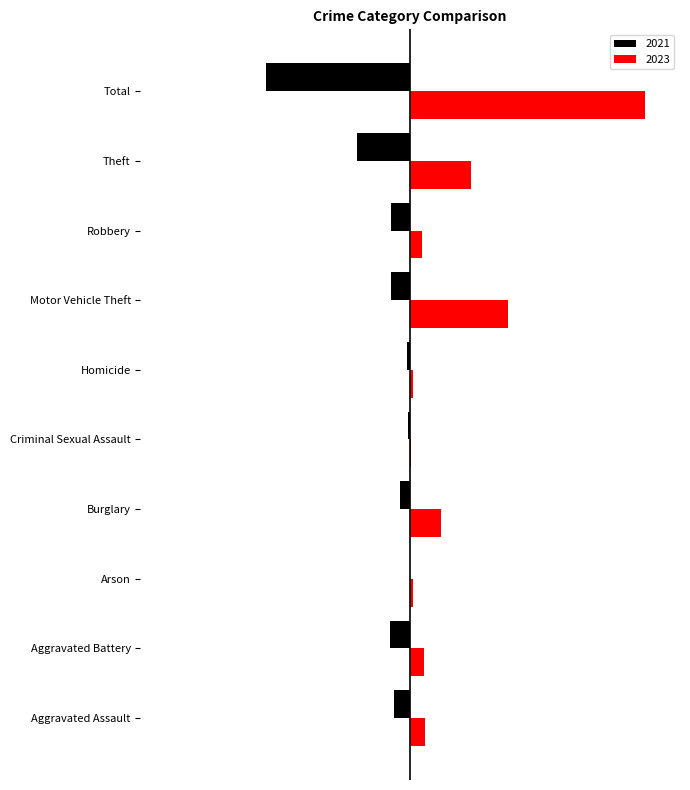

True or false: 2023 has a value of 3 at Homicide.

False